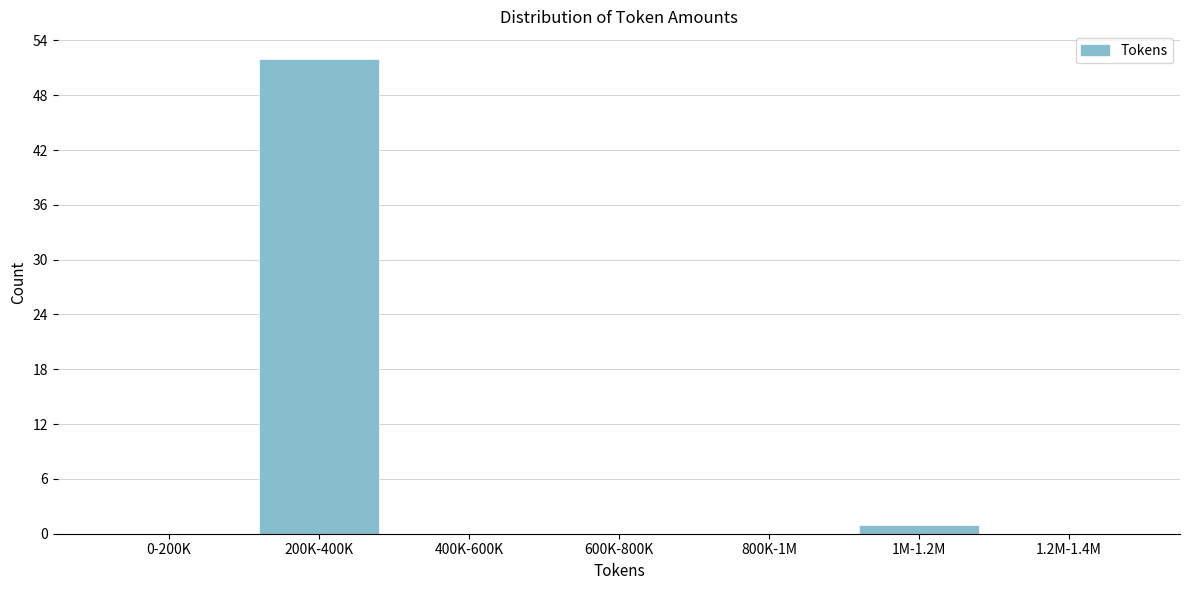

Reading left to right, list all the values displayed in this chart.

0-200K=0	200K-400K=52	400K-600K=0	600K-800K=0	800K-1M=0	1M-1.2M=1	1.2M-1.4M=0